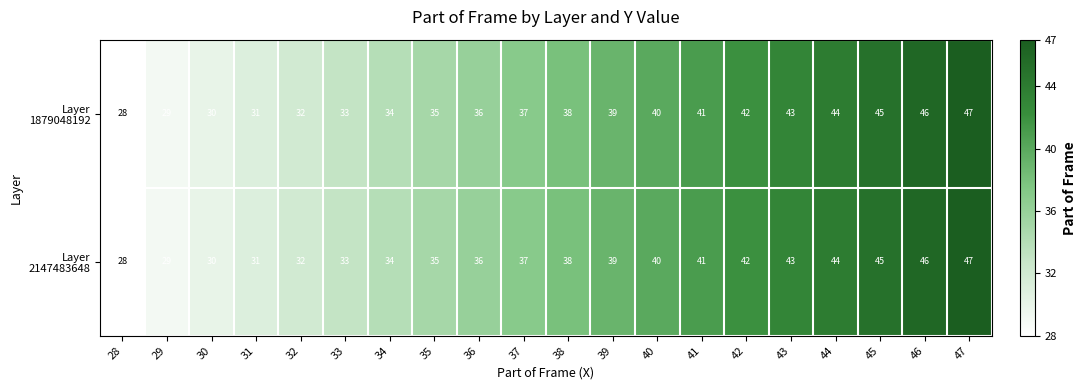

What is the smallest value displayed?

28